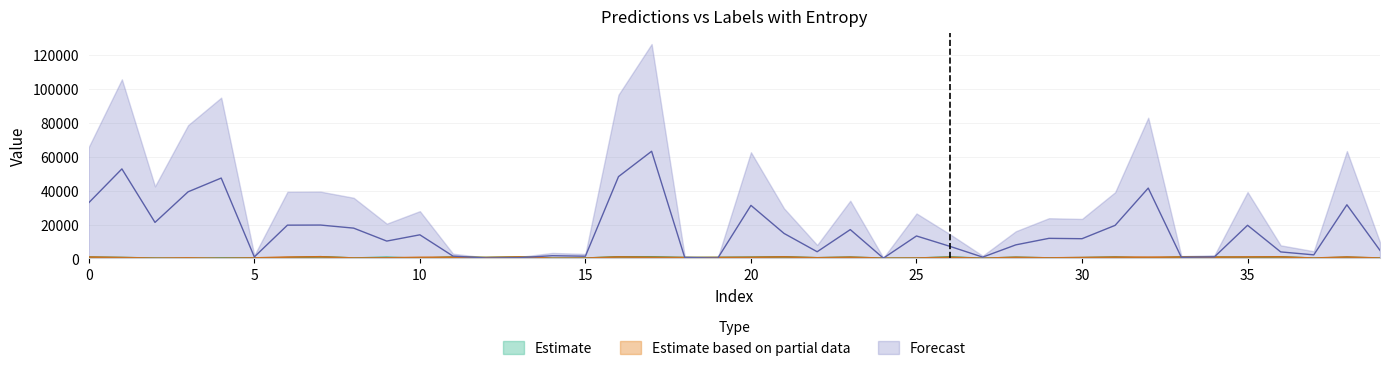

At which category is the sum across all series the highest?

17